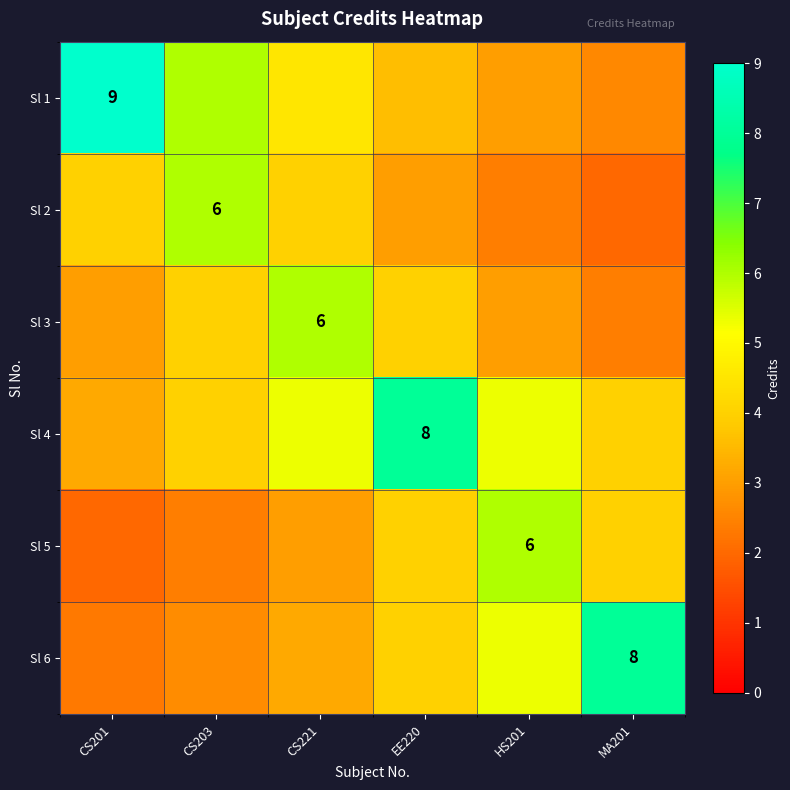

At how many categories does at least one series exceed 3?

6